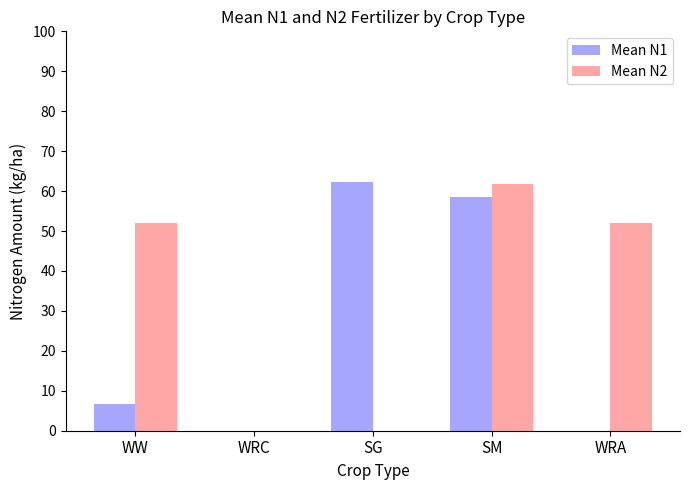

Are the bars horizontal?

No